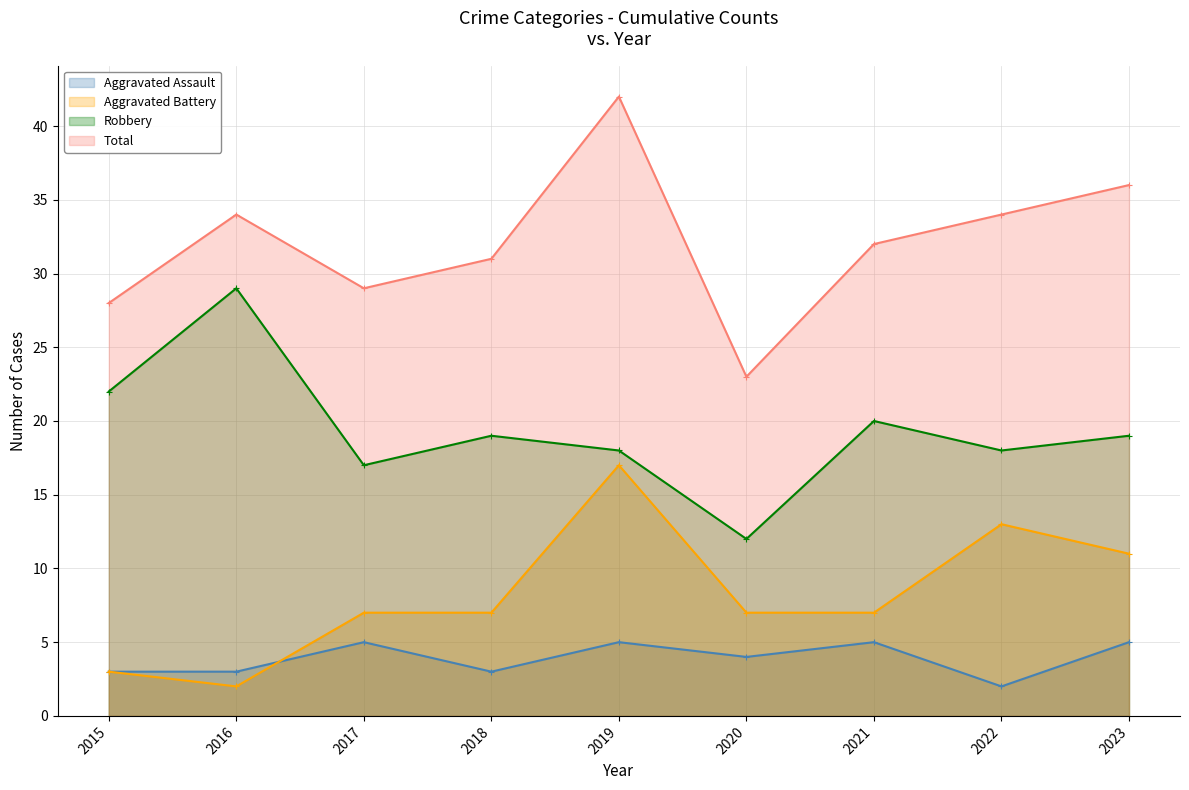

Where does the Total series first go above 32?

2016